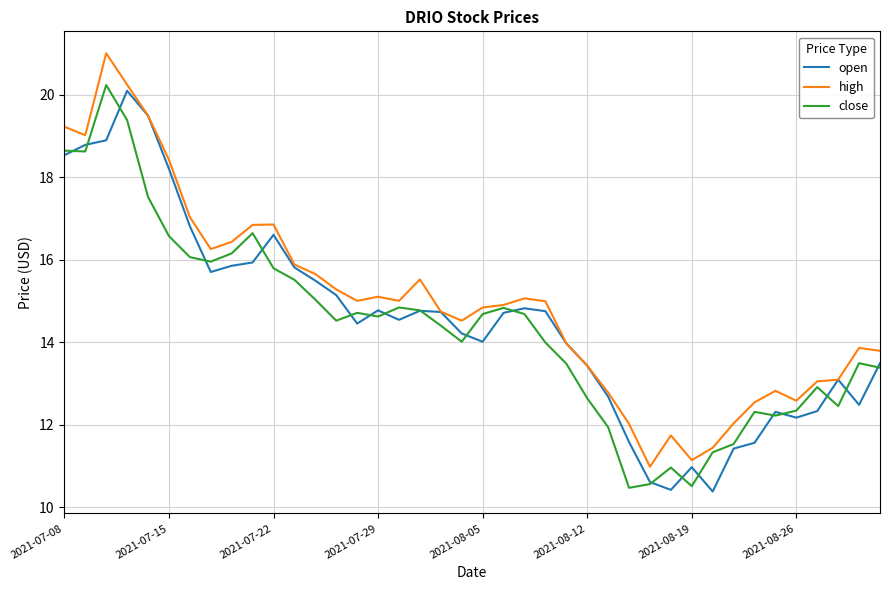

What is the greatest value displayed?

21.0